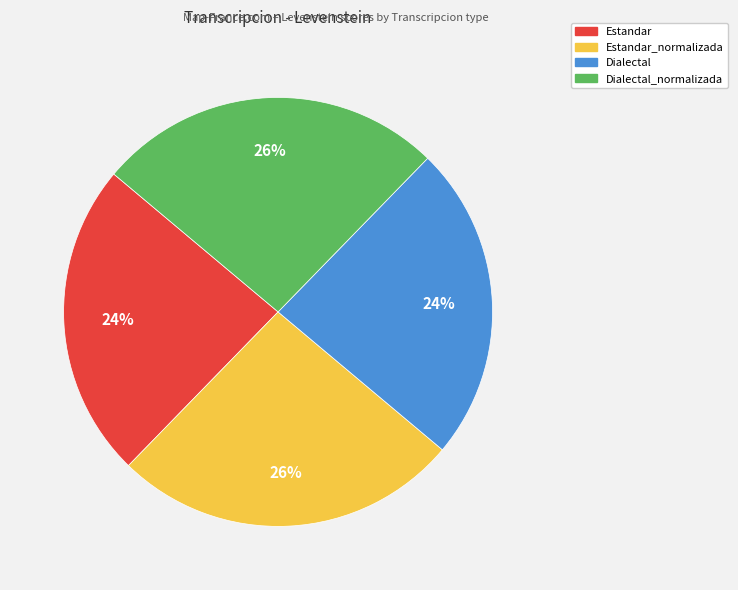

Is there any slice that represents more than half of the pie?

No